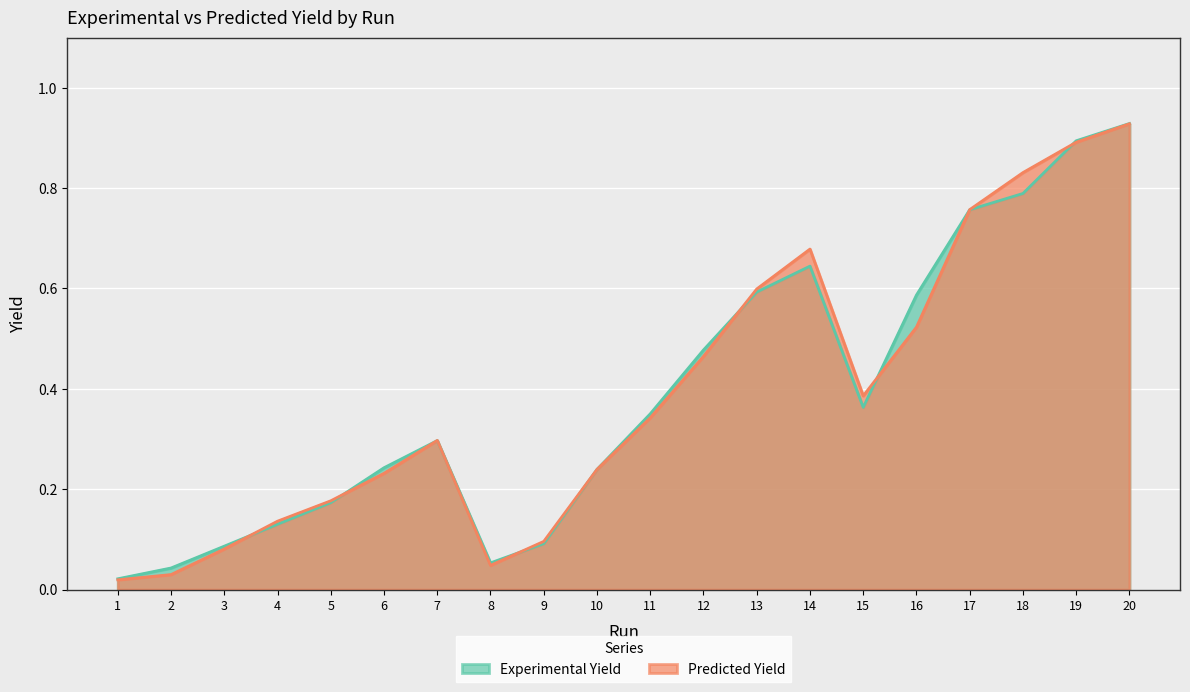

At 4, list the series in order from smallest to largest.

Experimental Yield, Predicted Yield